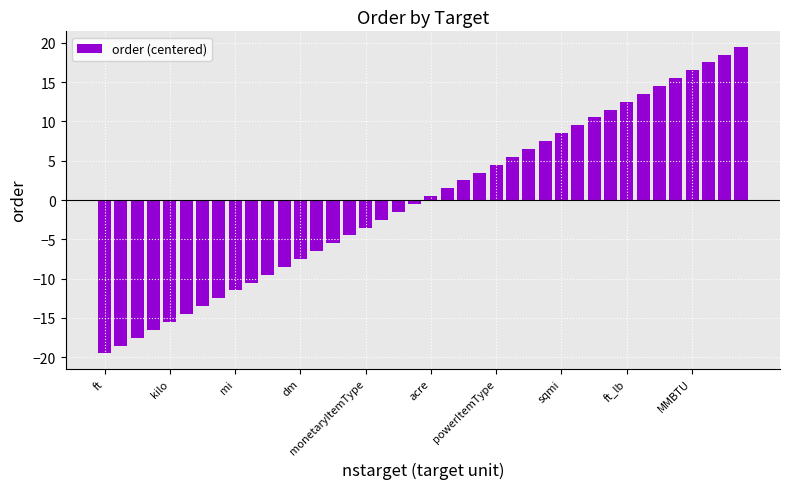

What is the smallest value displayed?

-19.5